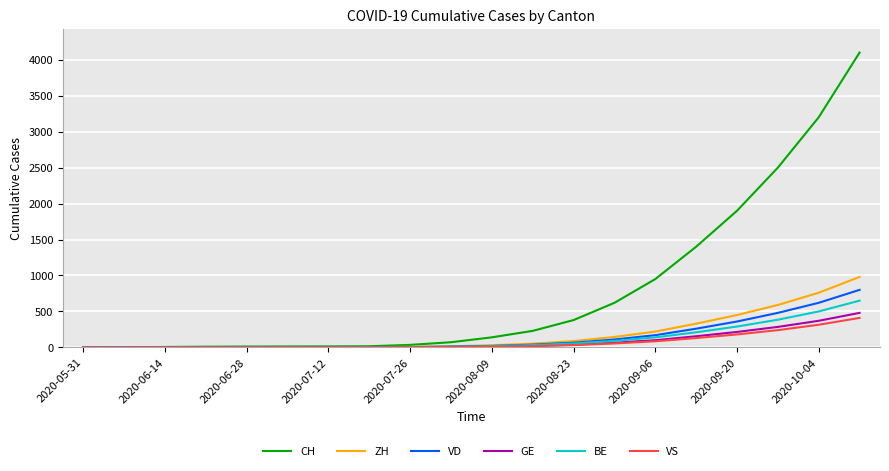

Which series has the largest total across all categories?

CH